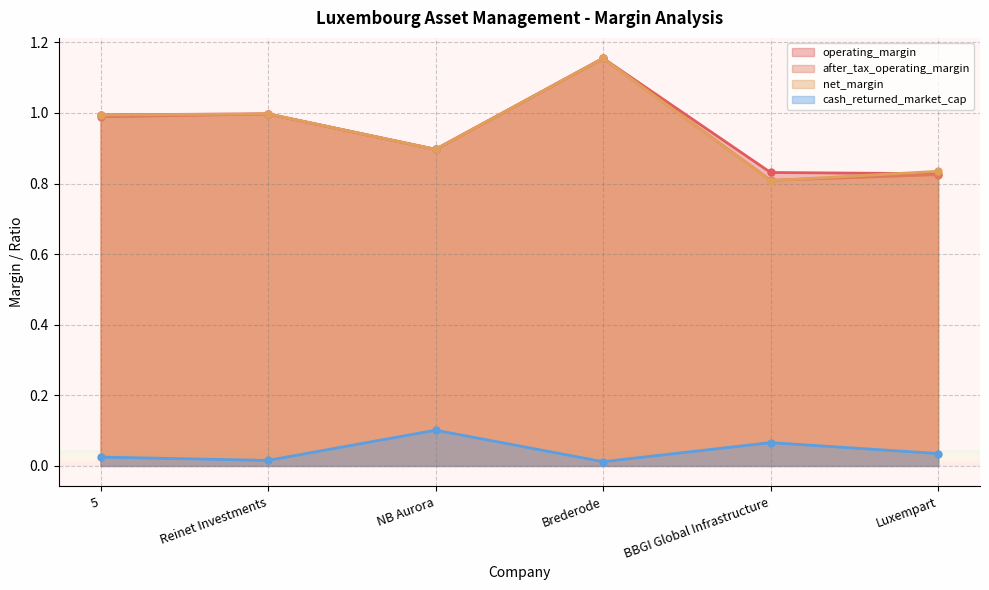

Count the number of data series in this chart.

4